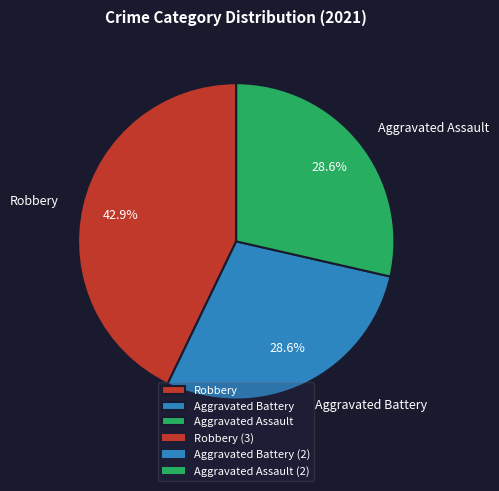

Do Aggravated Battery and Robbery together represent more than half of the pie?

Yes